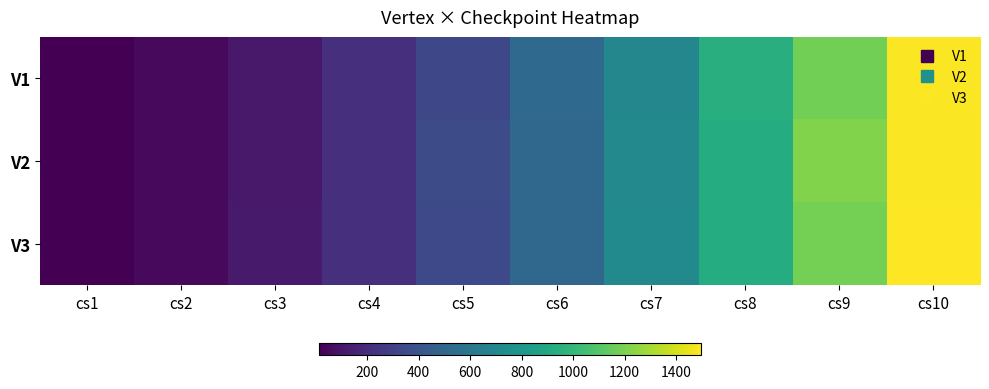

List the series in order of their peak value, lowest first.

V1, V2, V3